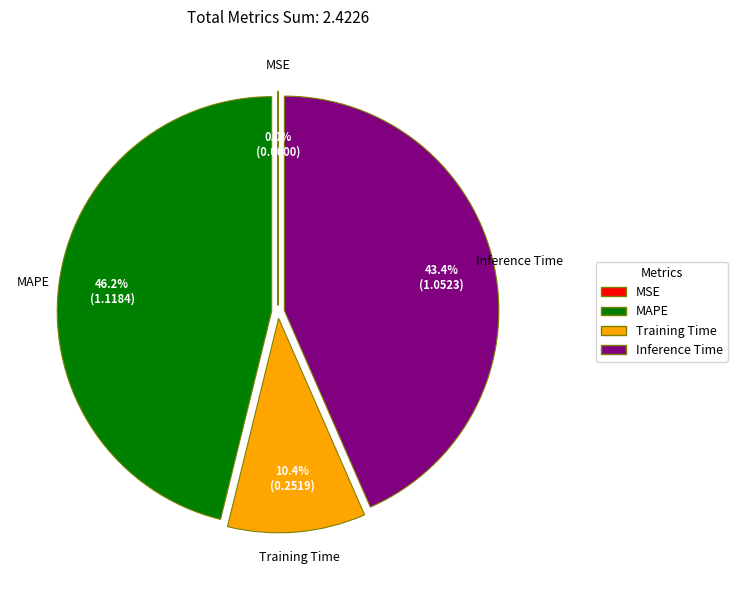

Is there a majority slice in this chart?

No